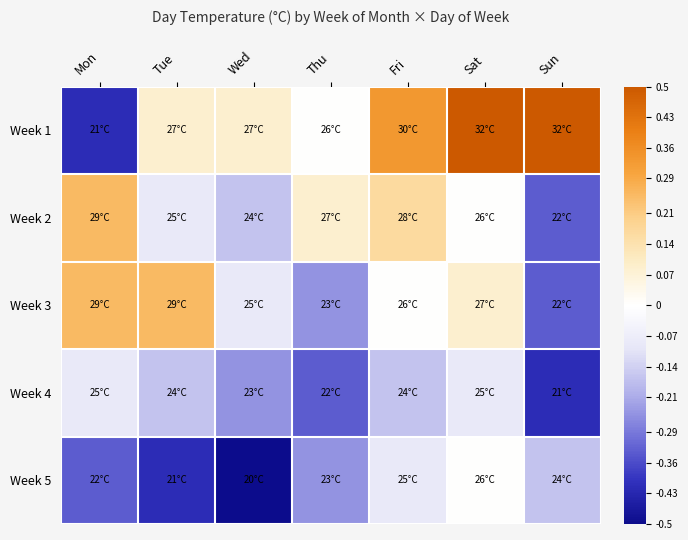

Reading left to right, extract all data points from this chart.

Week 1: Mon=-0.4	Tue=0.1	Wed=0.1	Thu=0.0	Fri=0.3	Sat=0.5	Sun=0.5
Week 2: Mon=0.2	Tue=-0.1	Wed=-0.2	Thu=0.1	Fri=0.2	Sat=0.0	Sun=-0.3
Week 3: Mon=0.2	Tue=0.2	Wed=-0.1	Thu=-0.2	Fri=0.0	Sat=0.1	Sun=-0.3
Week 4: Mon=-0.1	Tue=-0.2	Wed=-0.2	Thu=-0.3	Fri=-0.2	Sat=-0.1	Sun=-0.4
Week 5: Mon=-0.3	Tue=-0.4	Wed=-0.5	Thu=-0.2	Fri=-0.1	Sat=0.0	Sun=-0.2